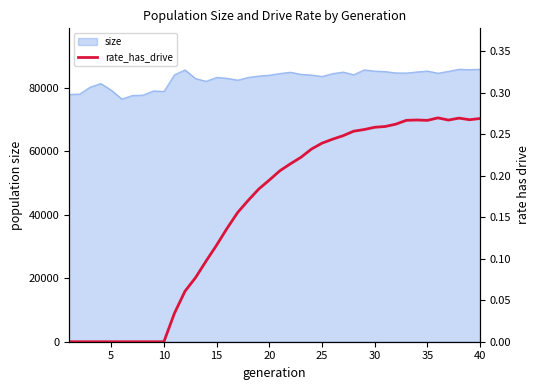

What is the maximum value for size?

85908